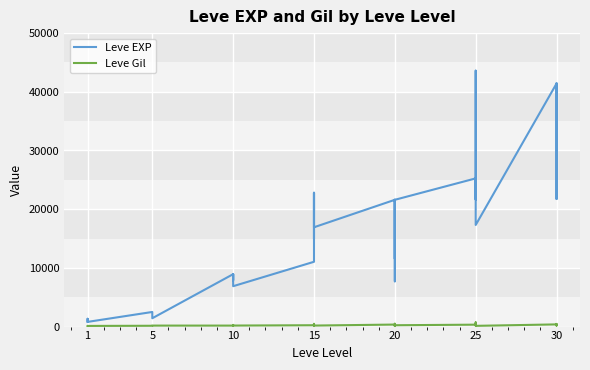

What is the value of the Leve Gil point at the 20th from the left?

344